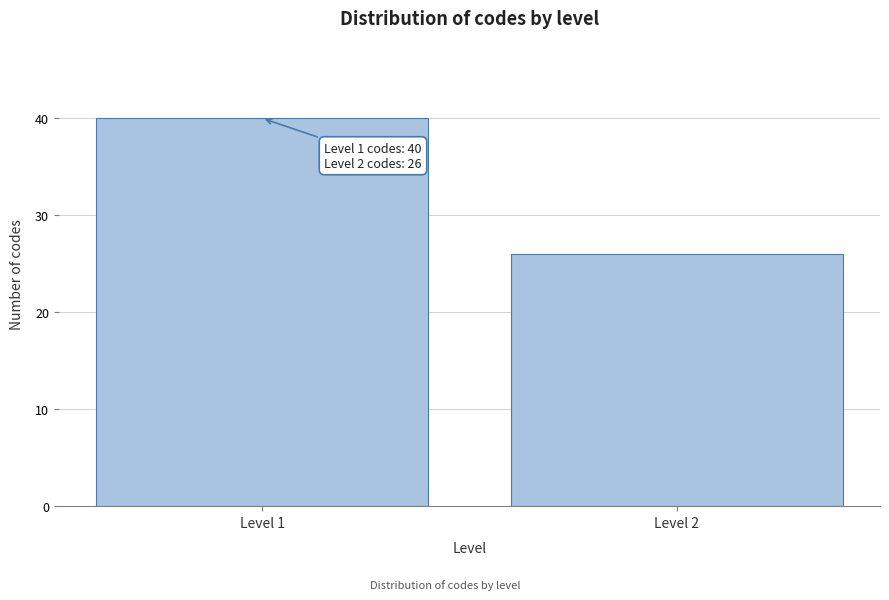

Reading left to right, extract all data points from this chart.

Level 1=40	Level 2=26